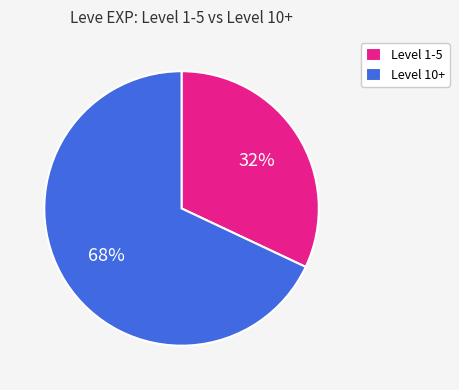

Which slice is the smallest?

Level 1-5